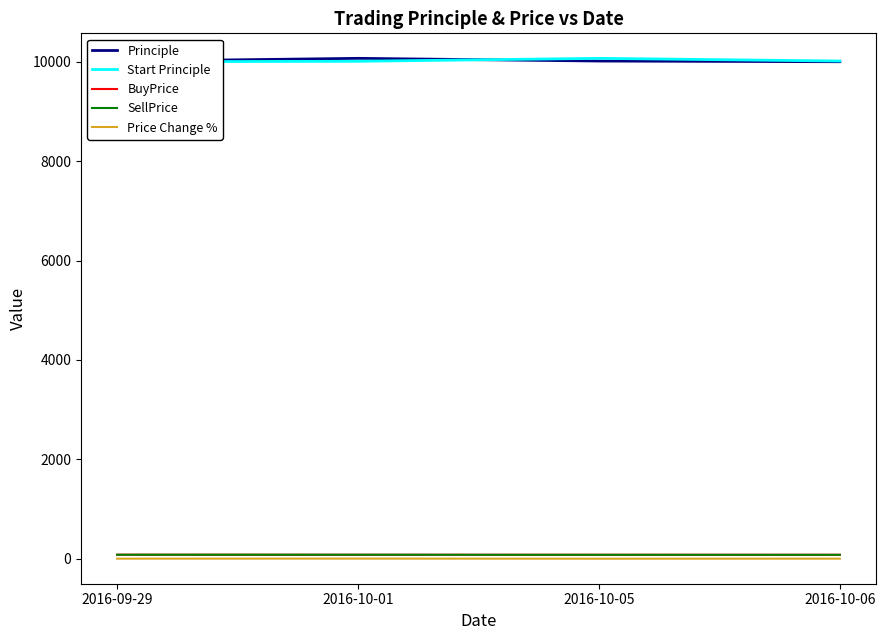

Rank the series by their maximum value, from lowest to highest.

Price Change %, BuyPrice, SellPrice, Principle, Start Principle